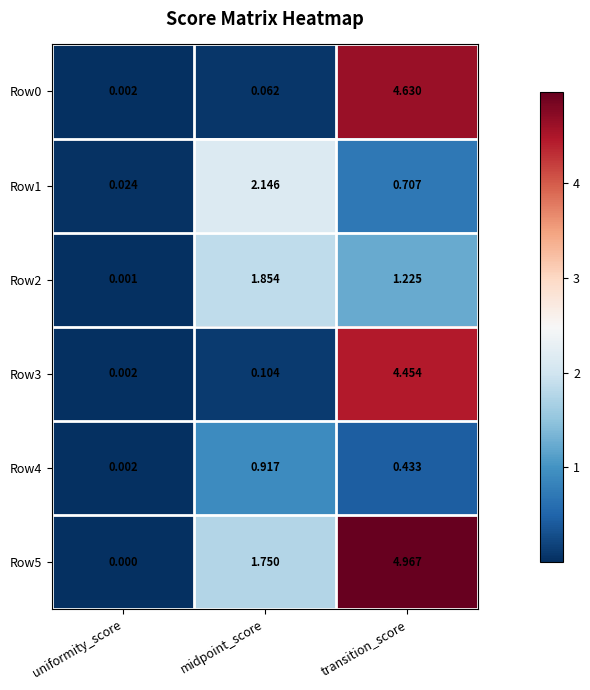

Which category has the highest value across all series?

transition_score